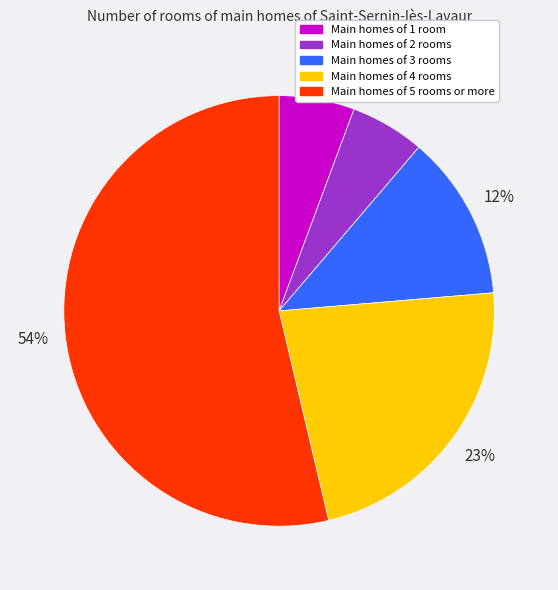

Is there a majority slice in this chart?

Yes